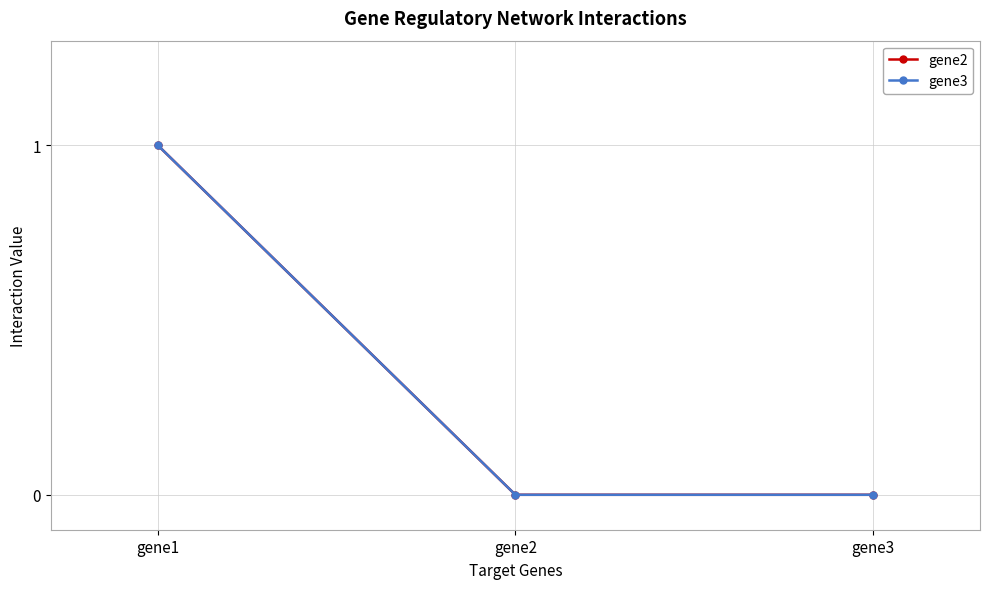

Does the chart have visible grid lines?

Yes